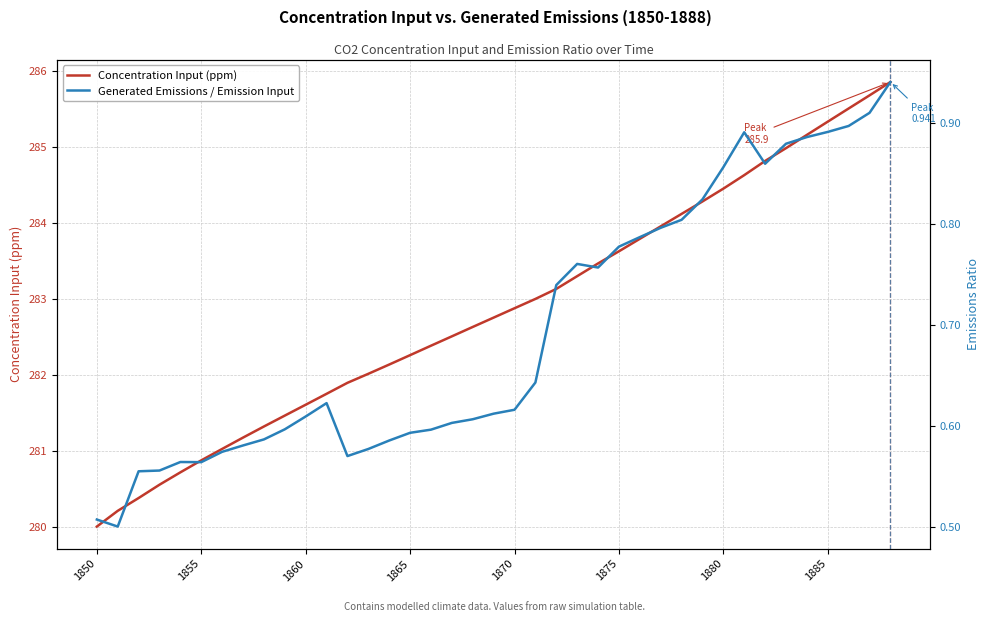

Which category has the lowest value in the Concentration Input (ppm) series?

1850